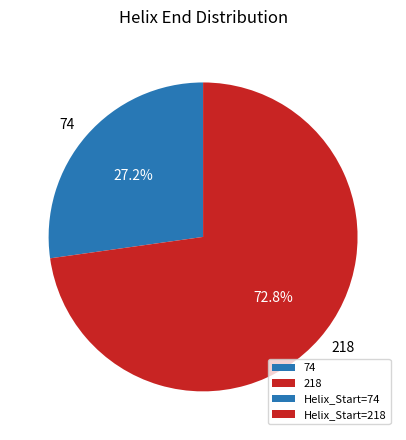

Is the sum of 218 and 74 greater than half?

Yes